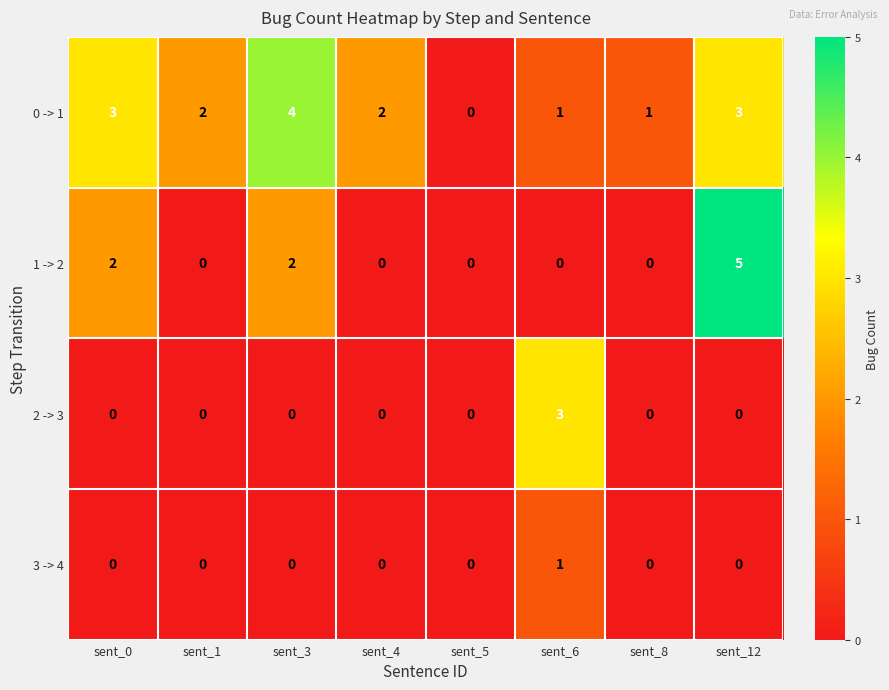

Which series has the widest spread of values?

1 -> 2